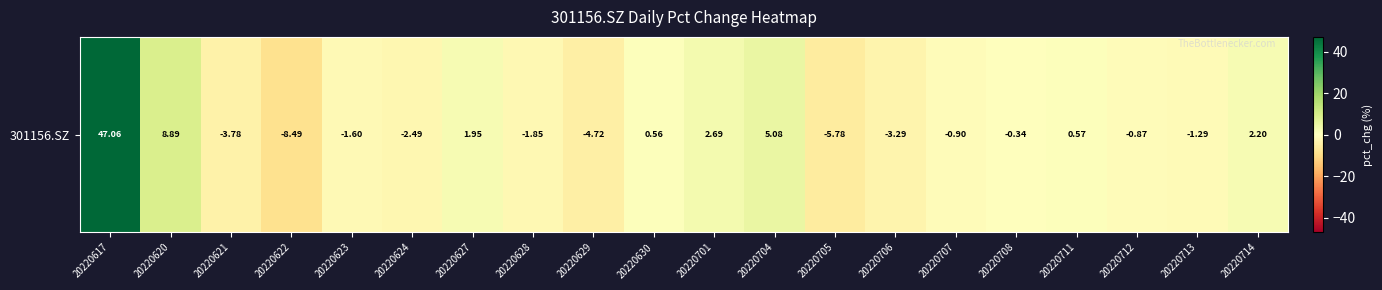

The value at 20220701 is 3.5. True or false?

False